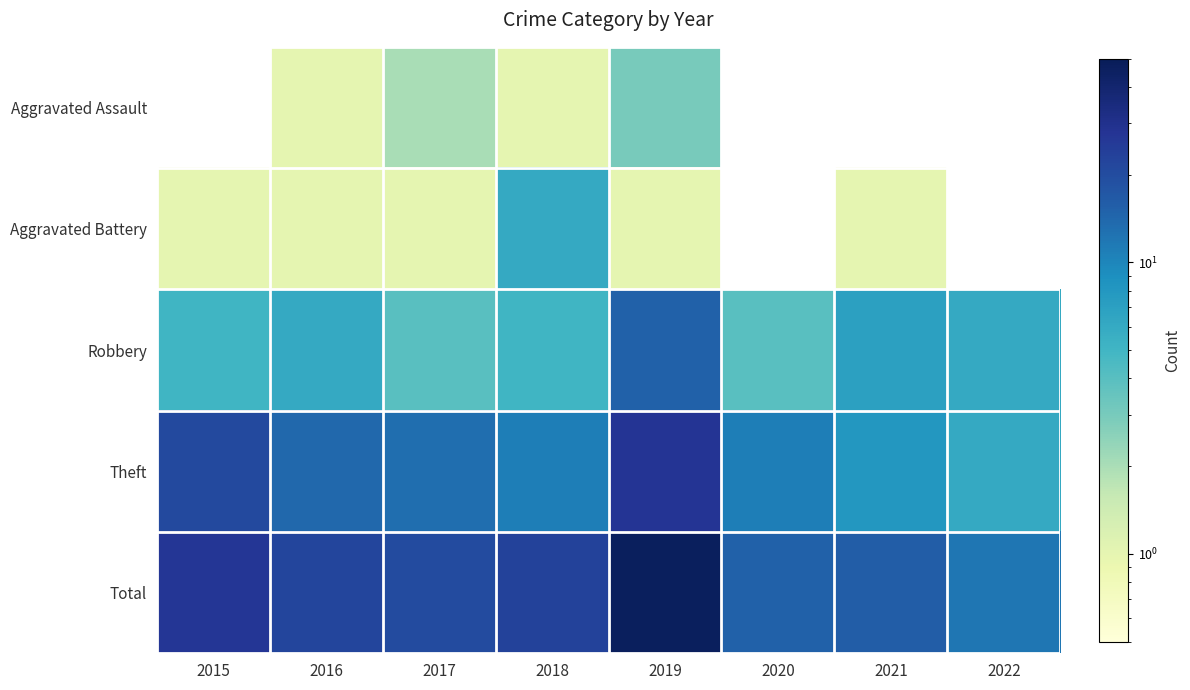

What is the maximum value shown in the chart?

47.0